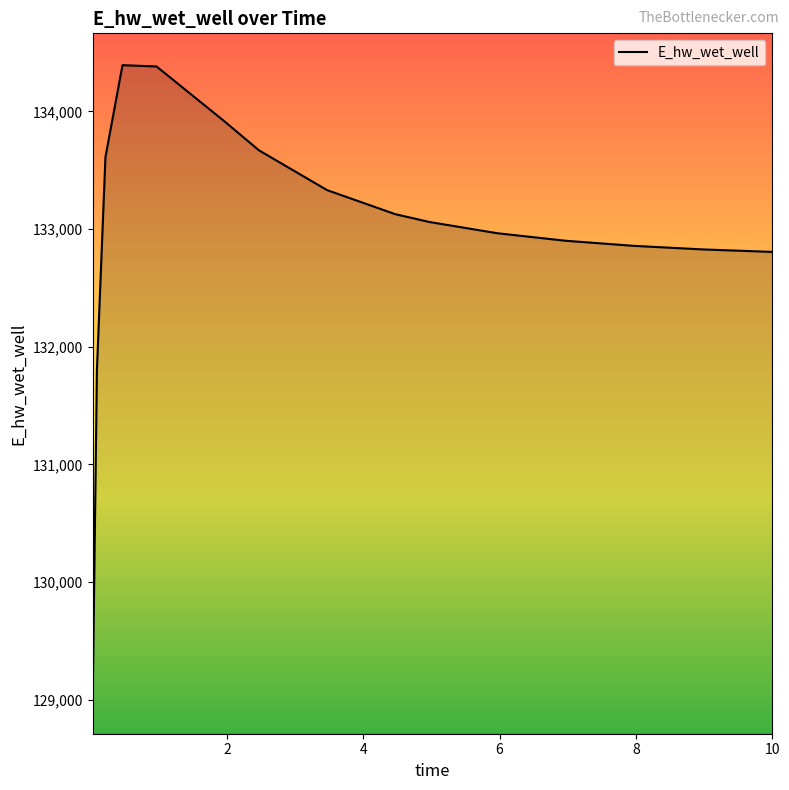

What is the difference between the maximum and minimum values?

5409.6